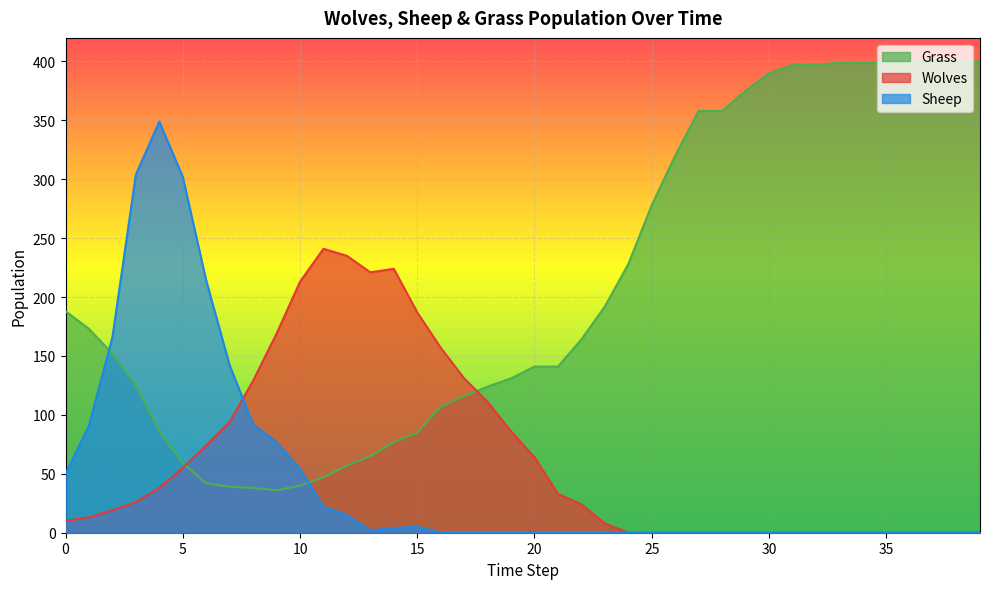

Which category has the highest value across all series?

36